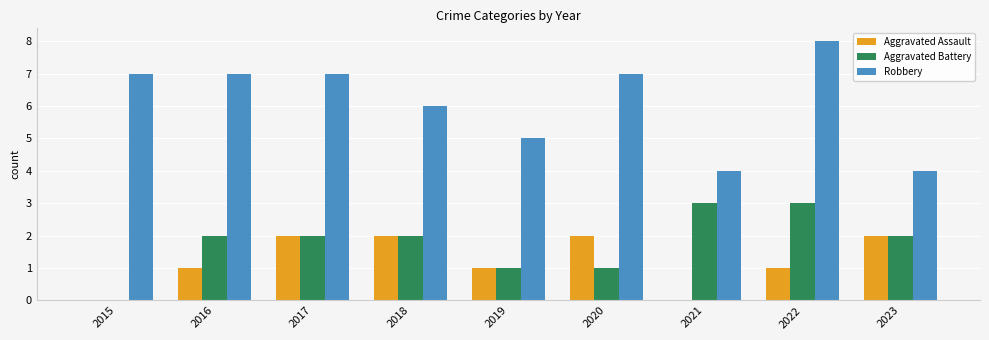

What are all the series names shown in the legend?

Aggravated Assault, Aggravated Battery, Robbery